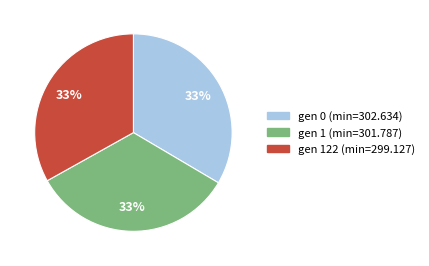

To the nearest percent, what is the average slice percentage?

33%